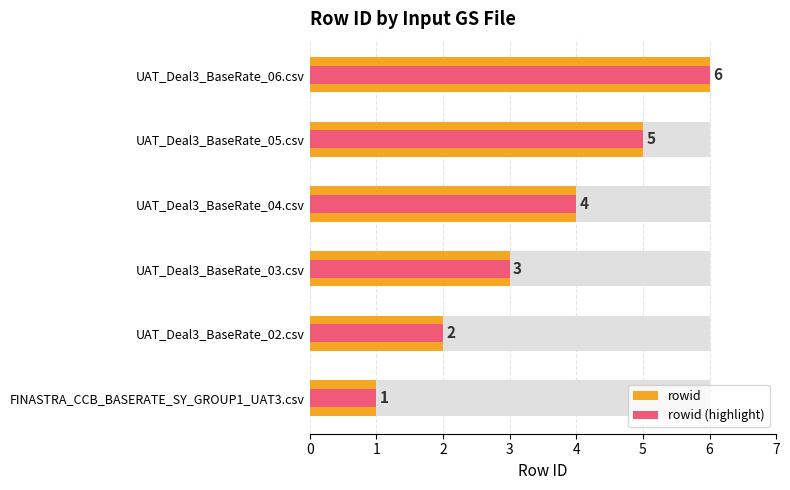

Count the number of data series in this chart.

2